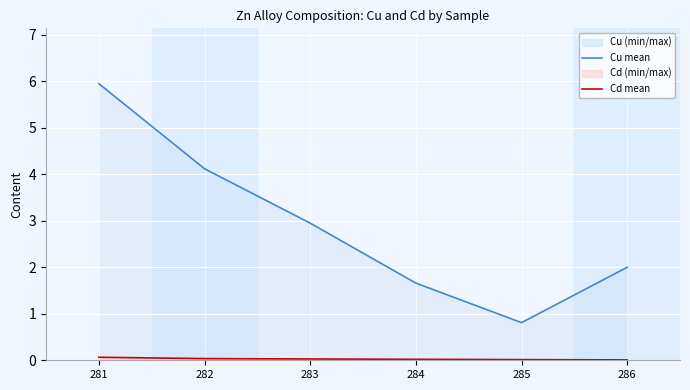

Which category has the lowest value in the Cd series?

286